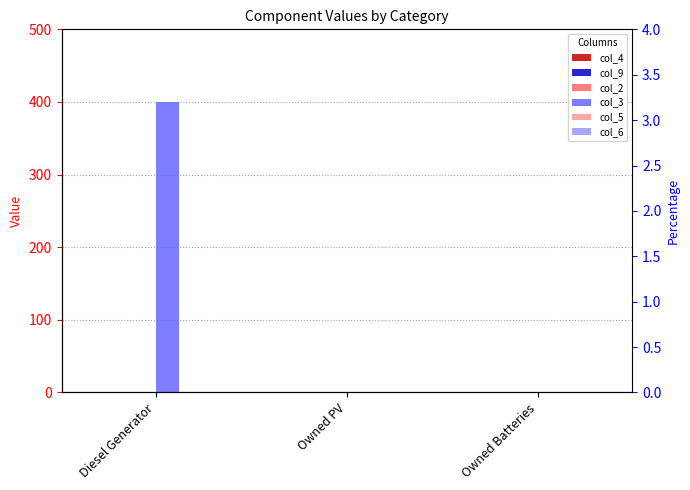

At how many categories does at least one series exceed 305?

1